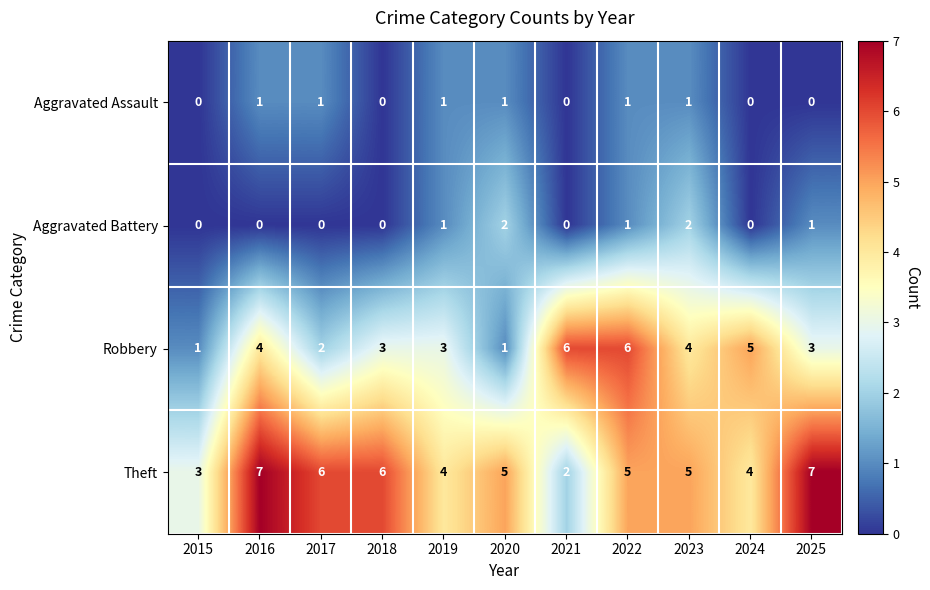

What is the difference between the maximum and minimum values in the Theft series?

5